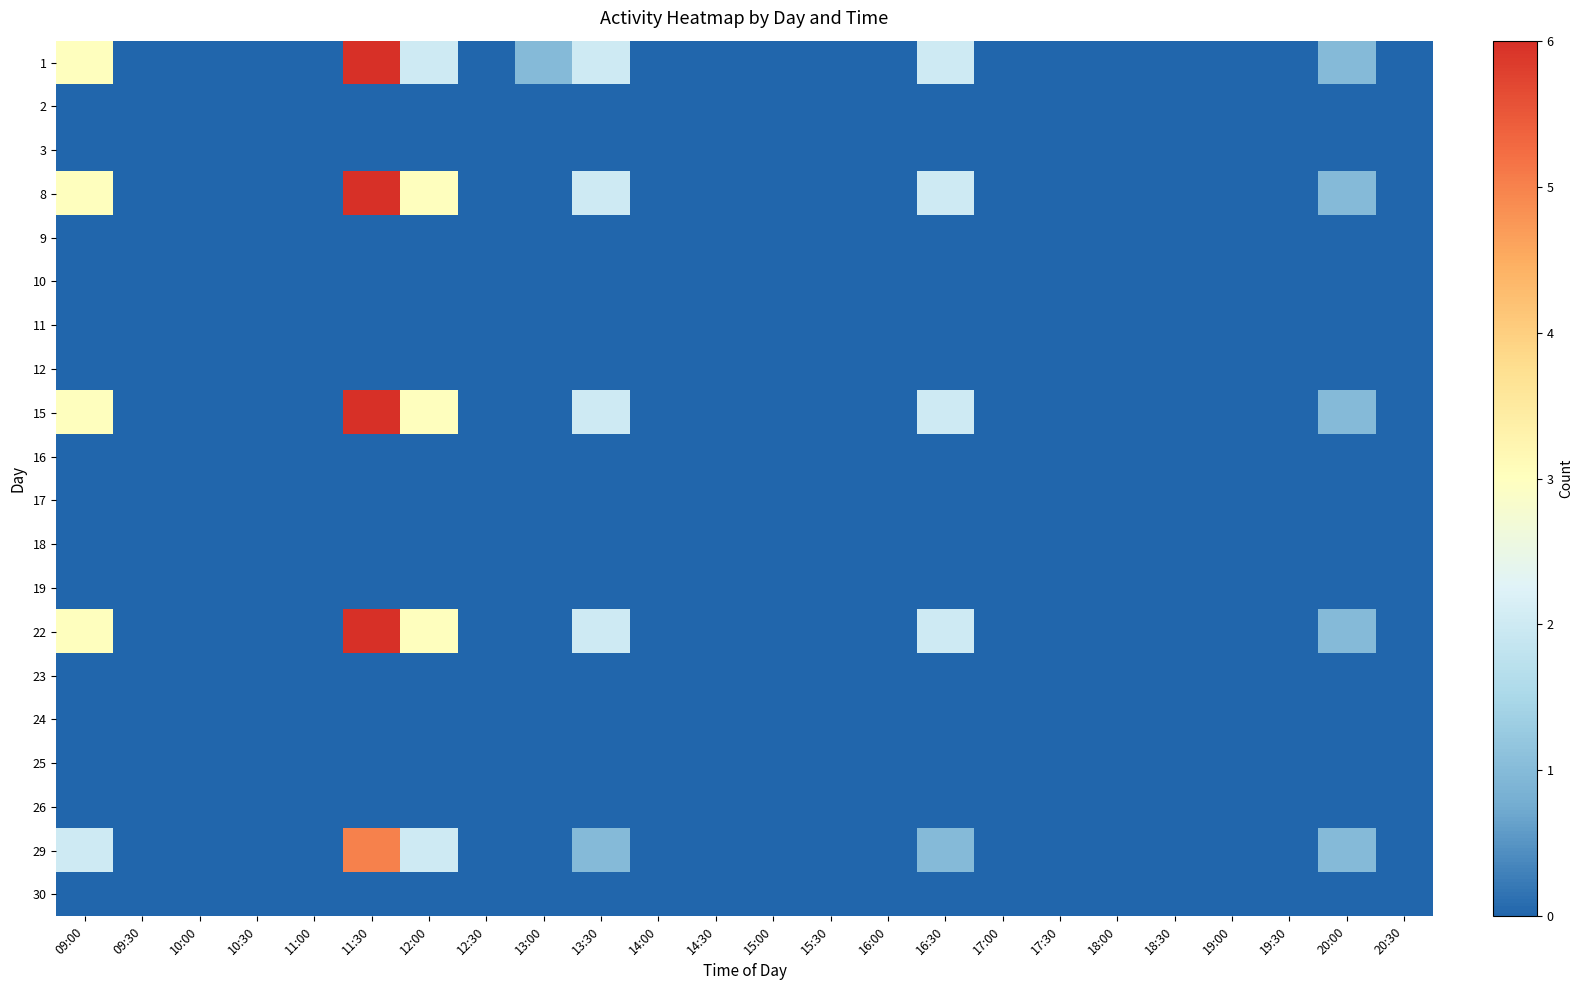

Which category has the lowest value across all series?

09:30